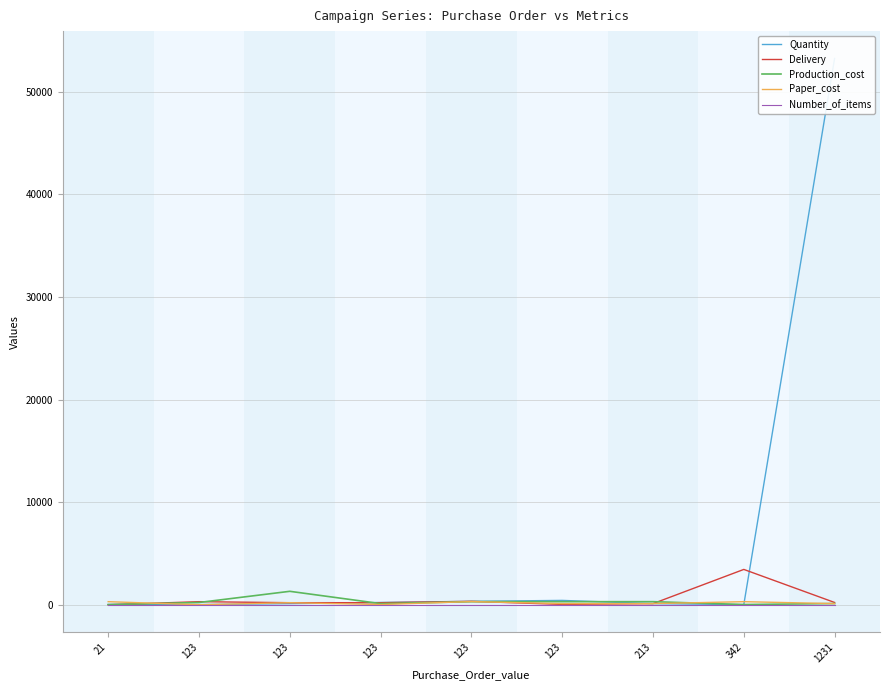

Is the value of Quantity at 123 greater than the value of Paper_cost at 123?

Yes